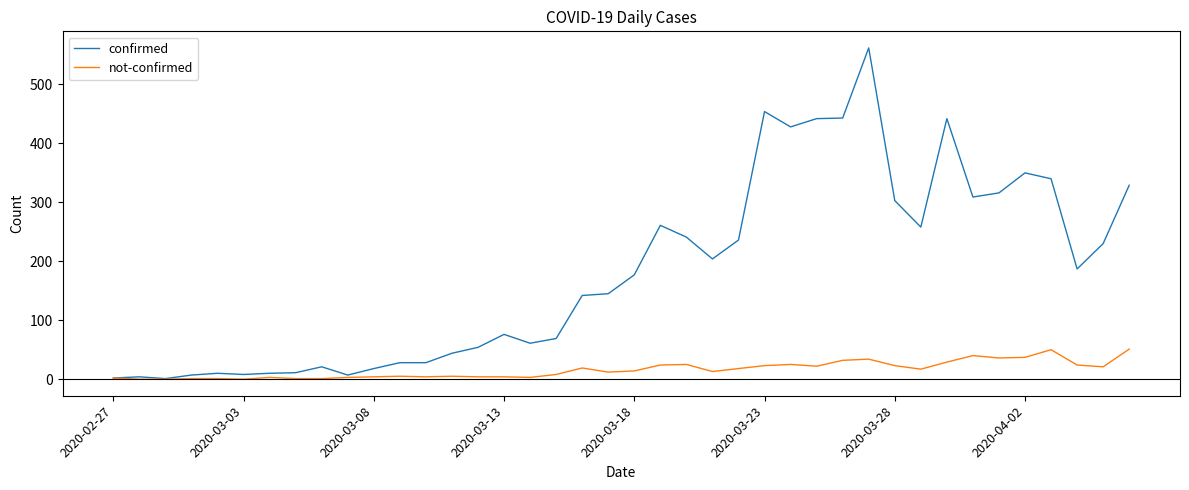

List the series in order of their overall mean, highest first.

confirmed, not-confirmed